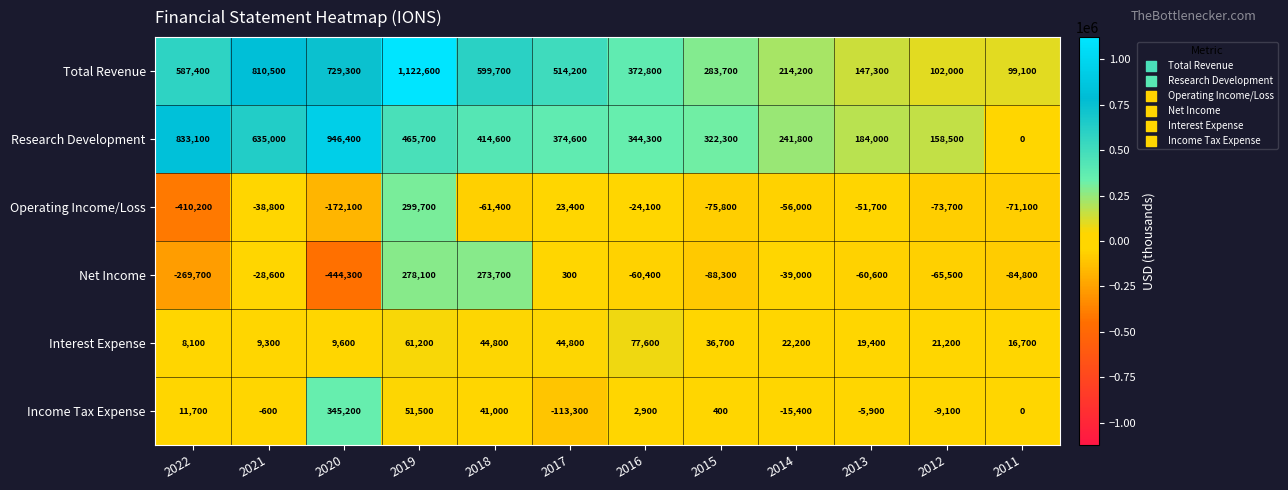

Rank the categories by Research Development value from lowest to highest.

2011, 2012, 2013, 2014, 2015, 2016, 2017, 2018, 2019, 2021, 2022, 2020